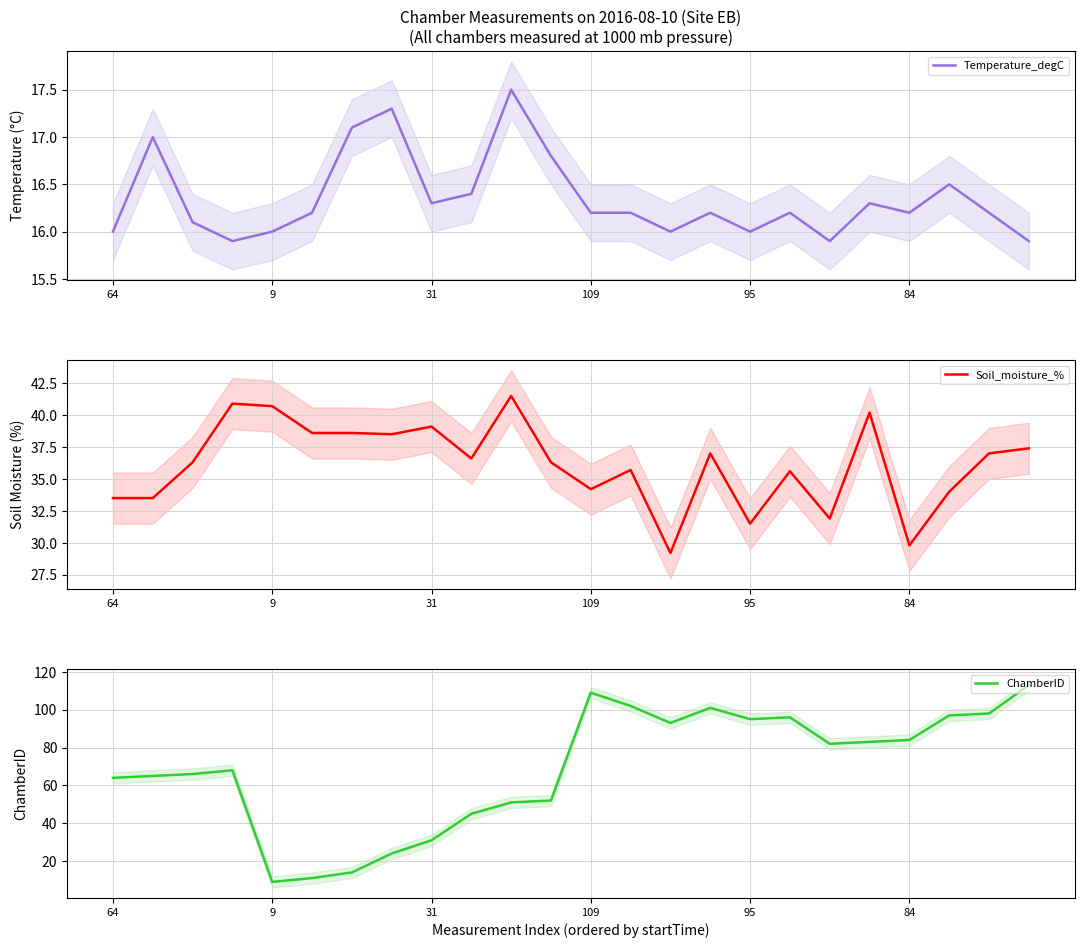

How many lines are shown in the chart?

3